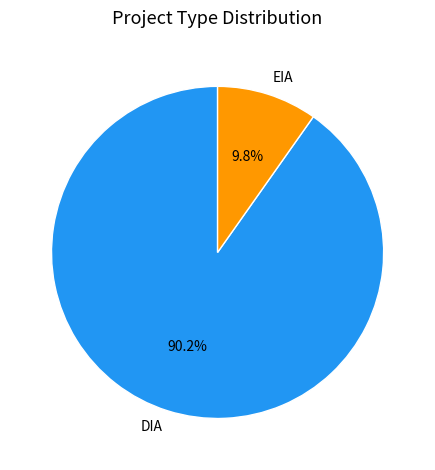

Rank the categories by value from lowest to highest.

EIA, DIA